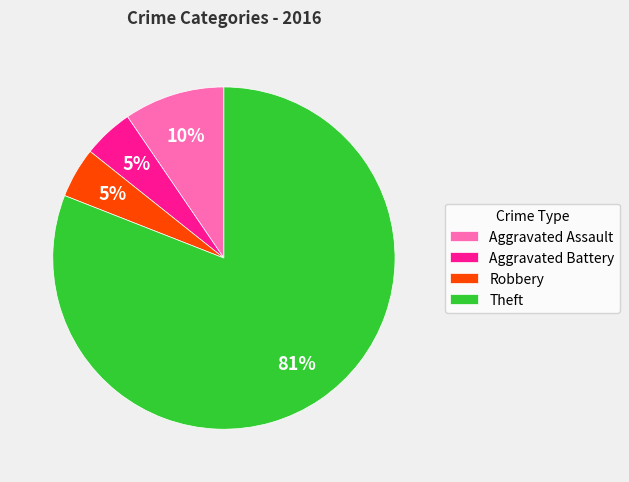

Between Robbery and Theft, which is larger?

Theft